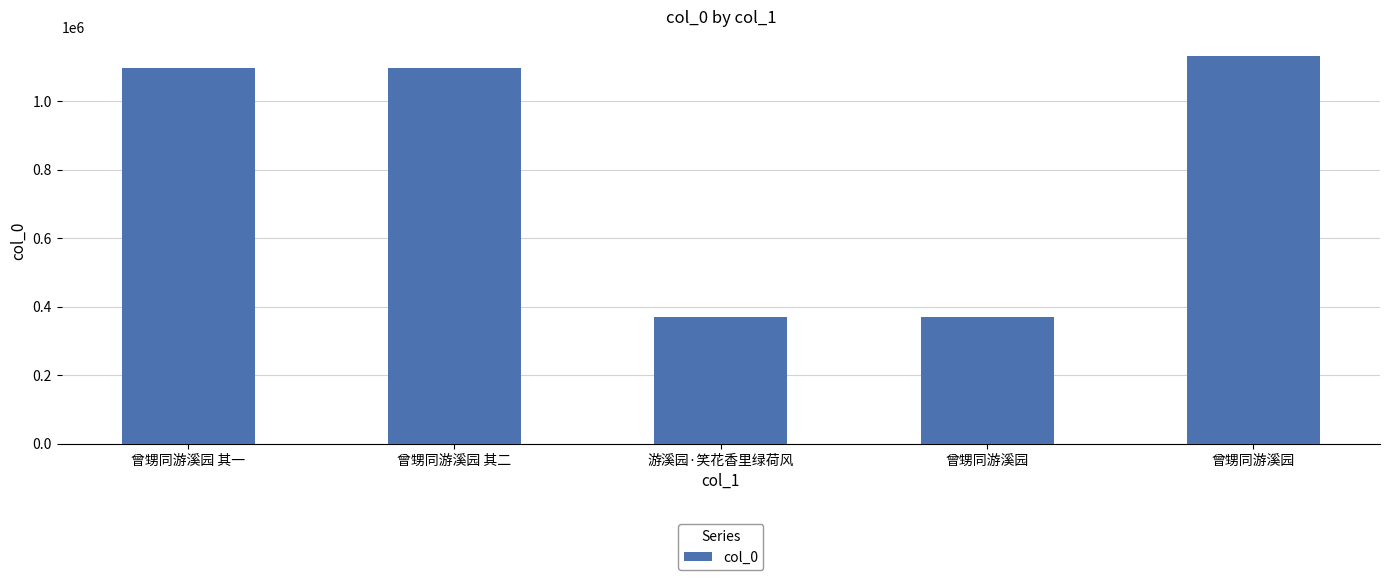

Does the chart contain any negative values?

No